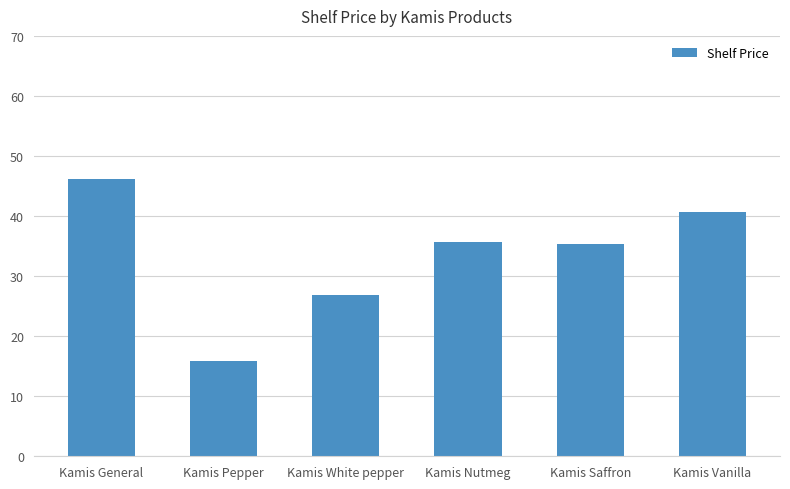

The chart shows a value of 62.6 at Kamis Nutmeg. True or false?

False